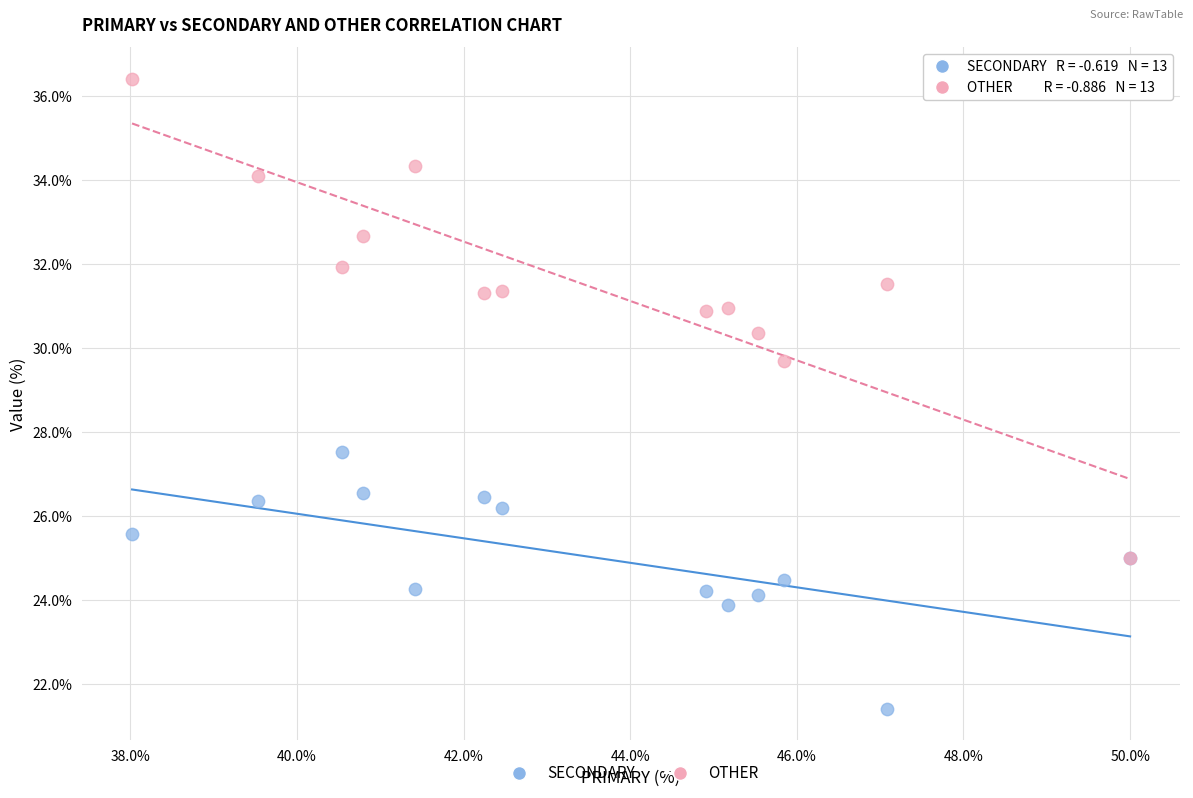

Across all series, what Y value is closest to 28?

27.5